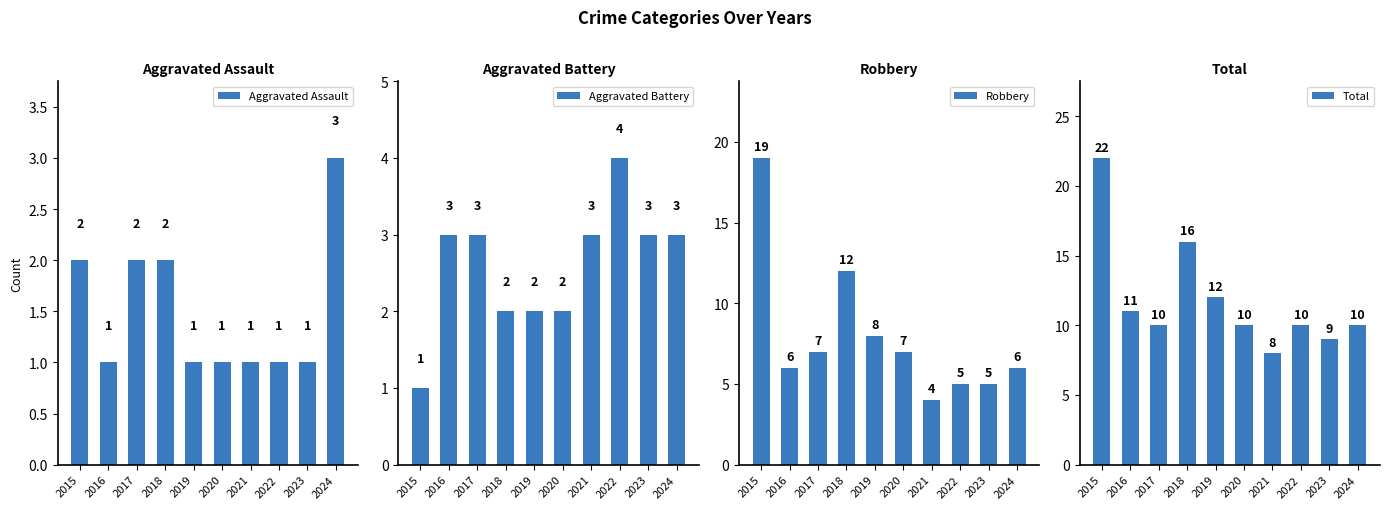

At which category is the sum across all series the highest?

2015